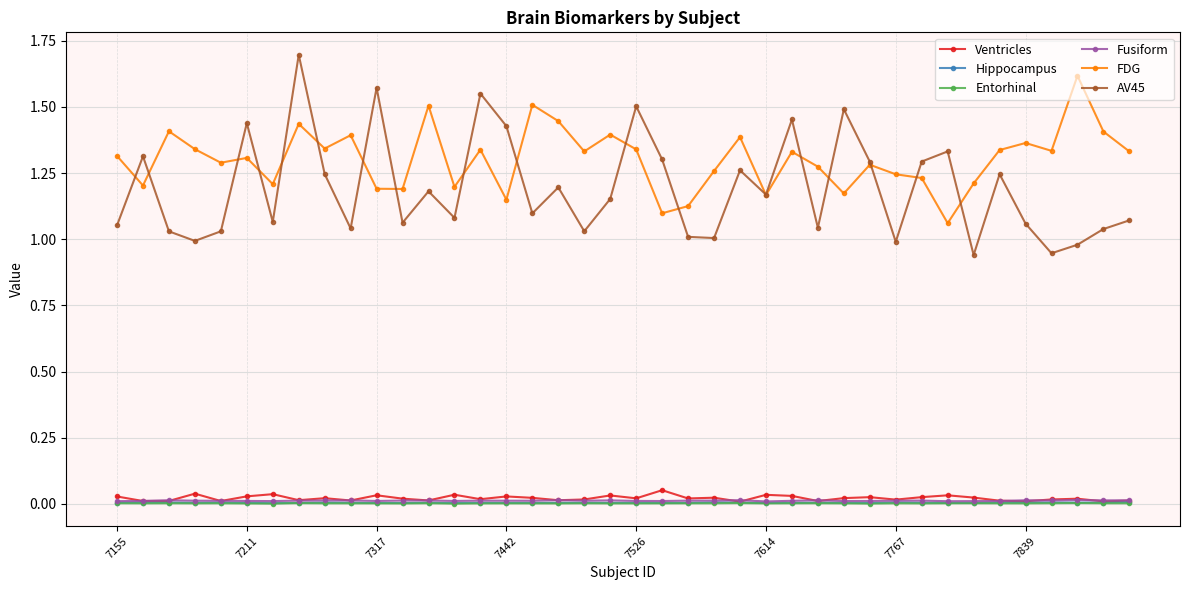

True or false: Hippocampus and AV45 cross at least once.

False